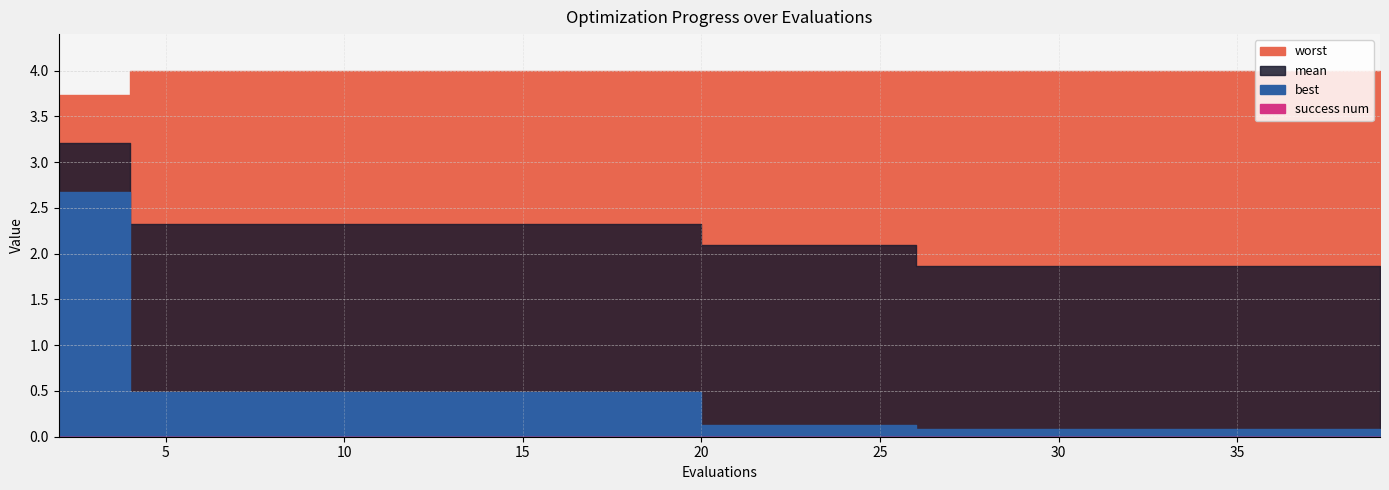

Does the chart have visible grid lines?

Yes